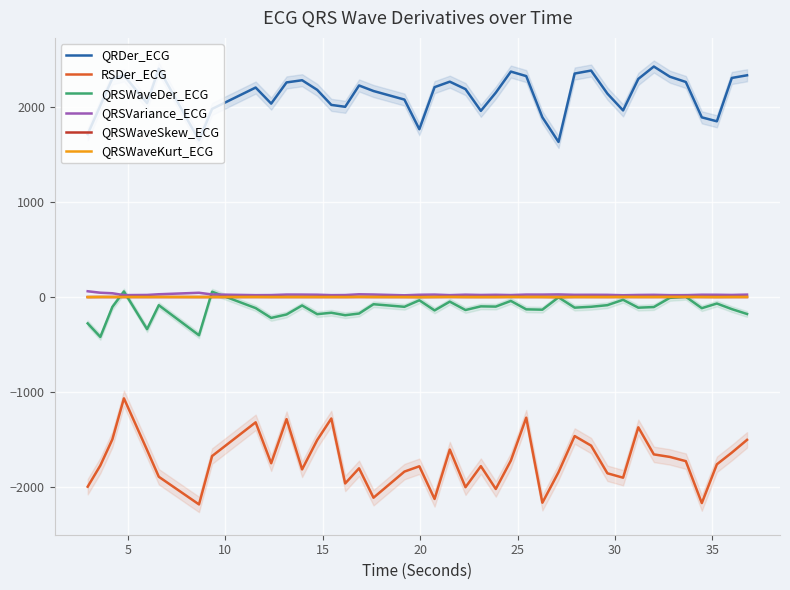

What is the sum of all RSDer_ECG values?

-68817.7